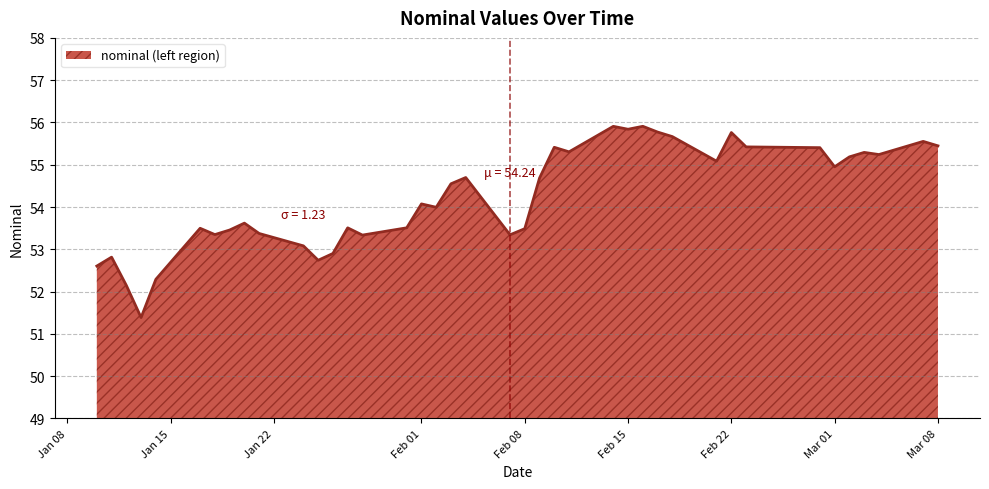

What is the smallest value displayed?

51.4